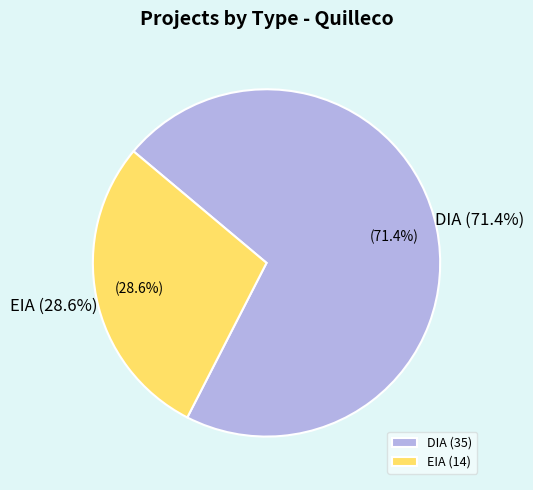

What percentage is NOT represented by EIA?

71.4%